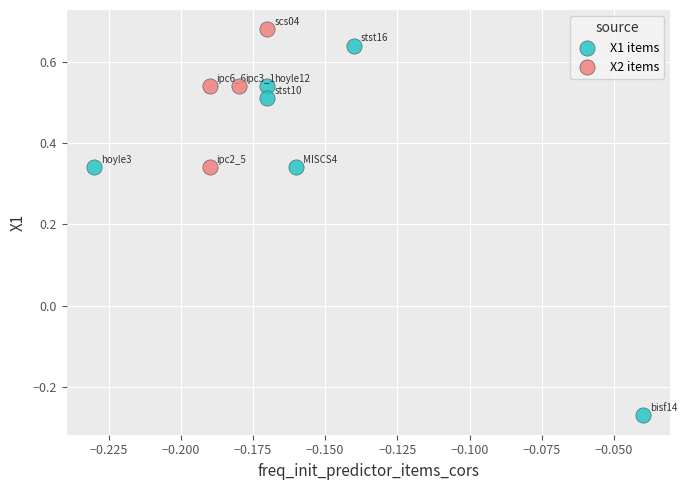

Which series reaches the minimum Y coordinate?

X1 items